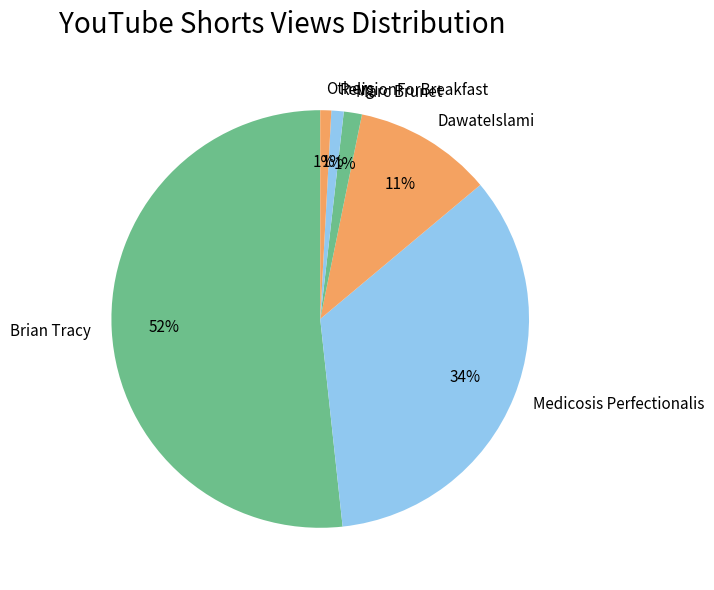

What percentage is the Brian Tracy slice, to the nearest percent?

52%